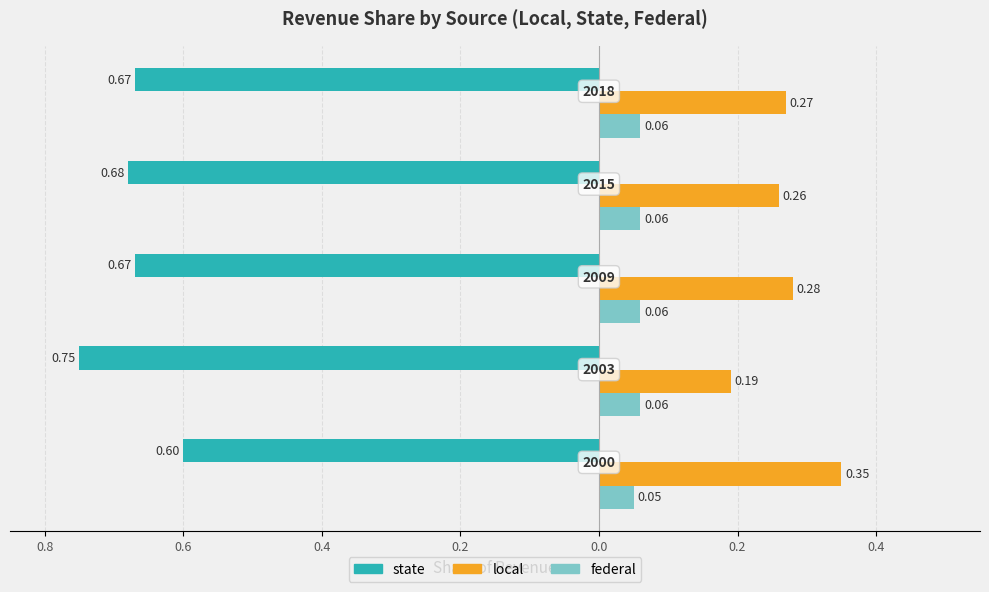

What are all the series names shown in the legend?

state, local, federal